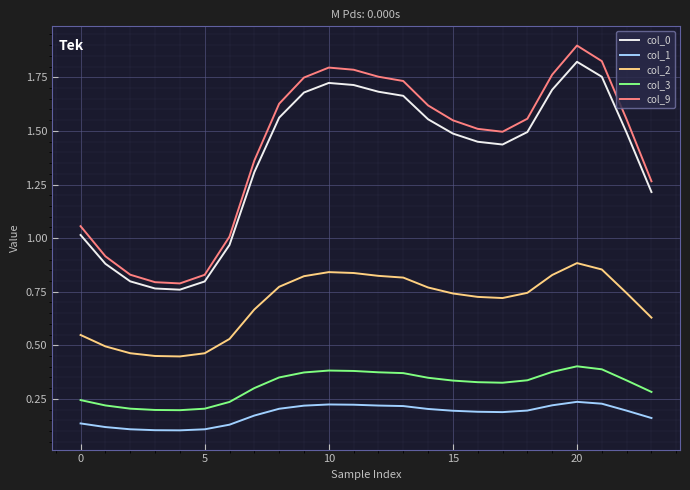

True or false: col_1 and col_0 cross at least once.

False